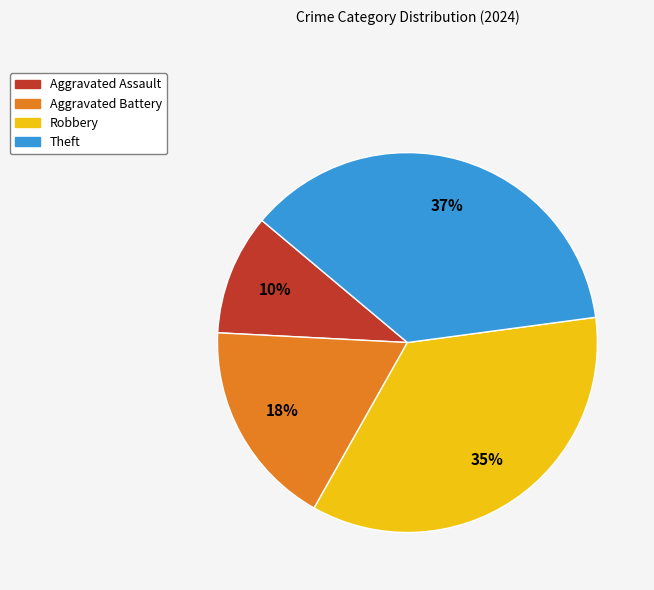

Which category has the biggest portion of the pie?

Theft